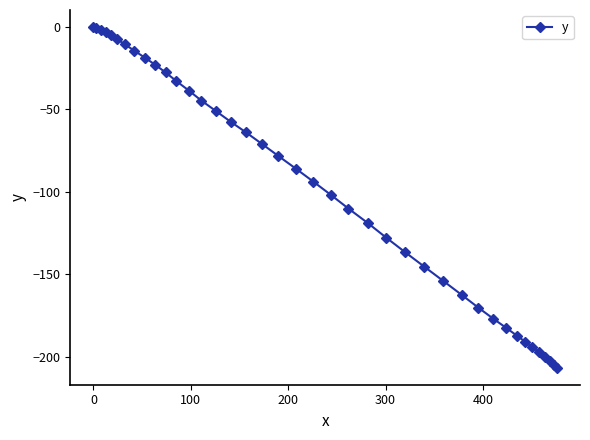

What is the value of the 18th point from the left?

-71.0